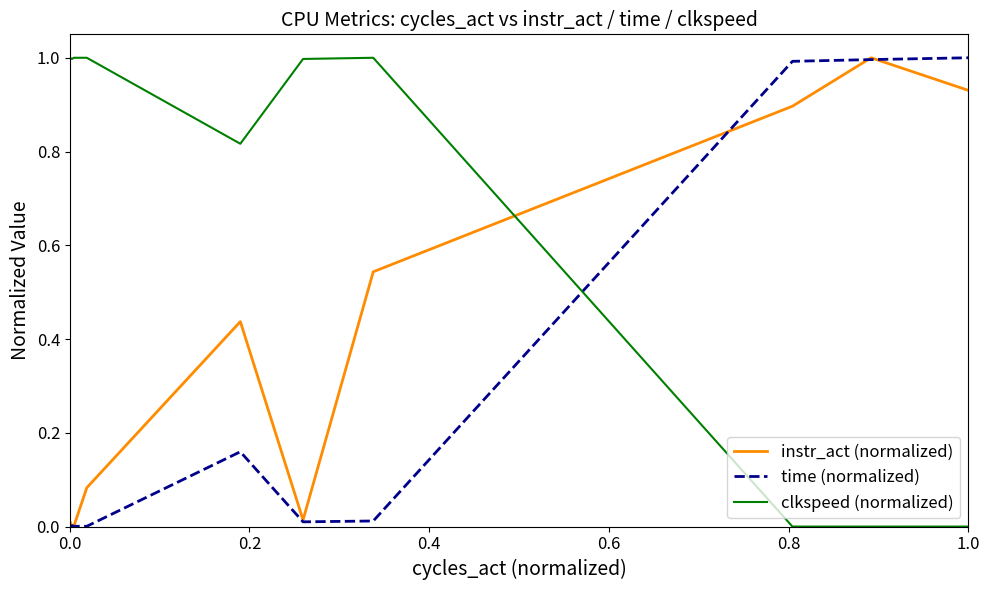

Rank the series by their average value, from highest to lowest.

clkspeed (normalized), instr_act (normalized), time (normalized)